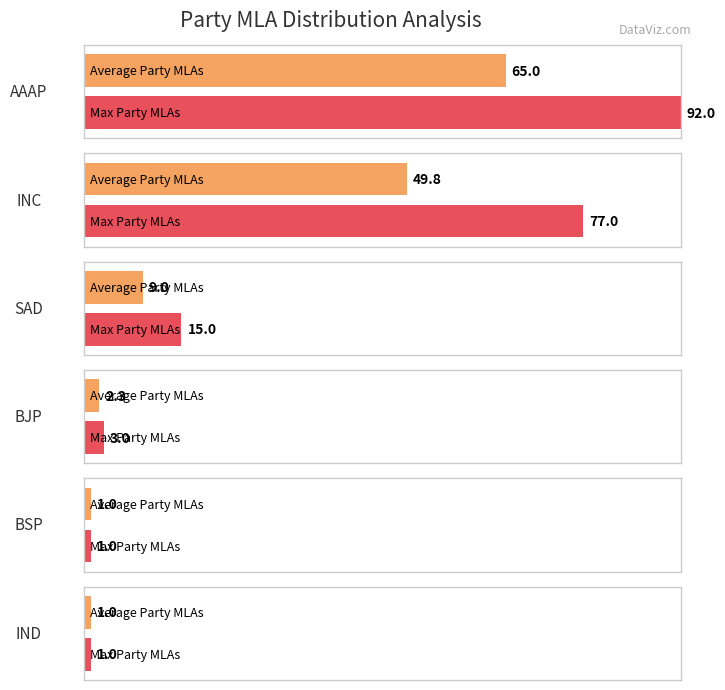

What is the label of the 2nd bar from the right?

BSP